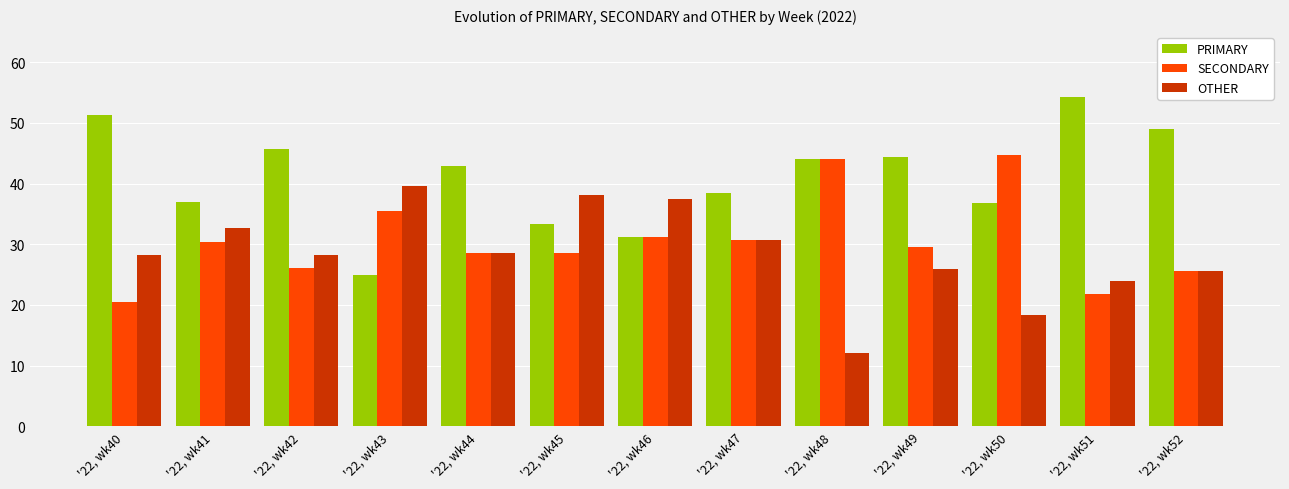

What is the sum of all SECONDARY values?

397.3